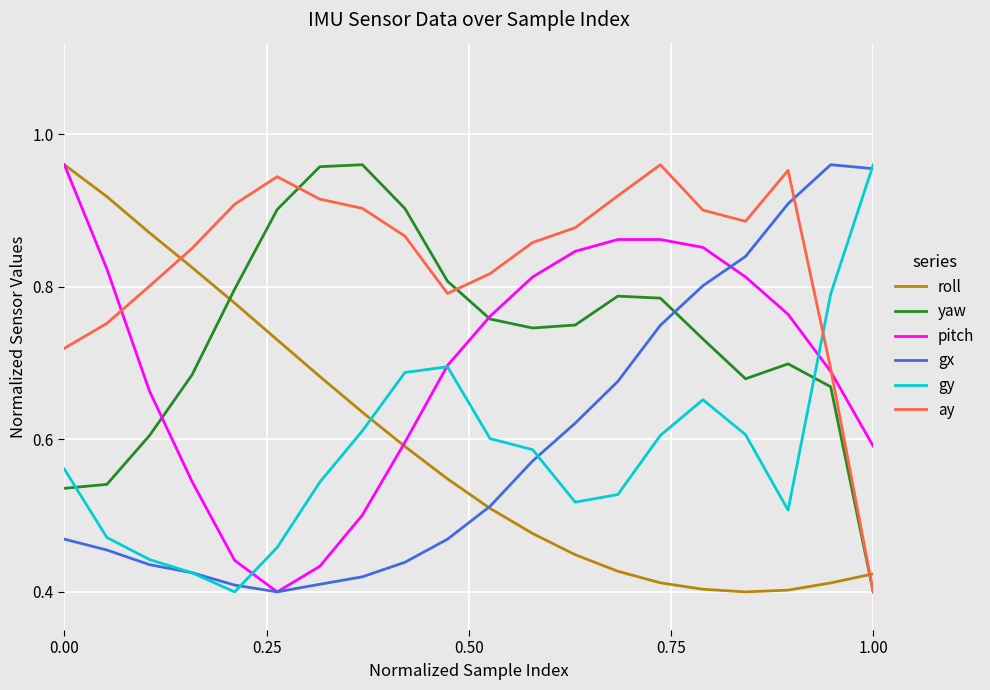

How many intersections are there between ay and roll?

2